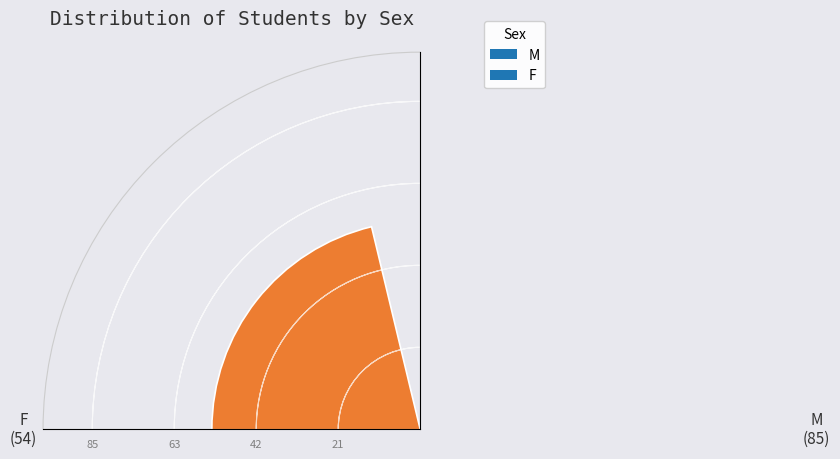

What is the value of the 1st bar from the left?

54